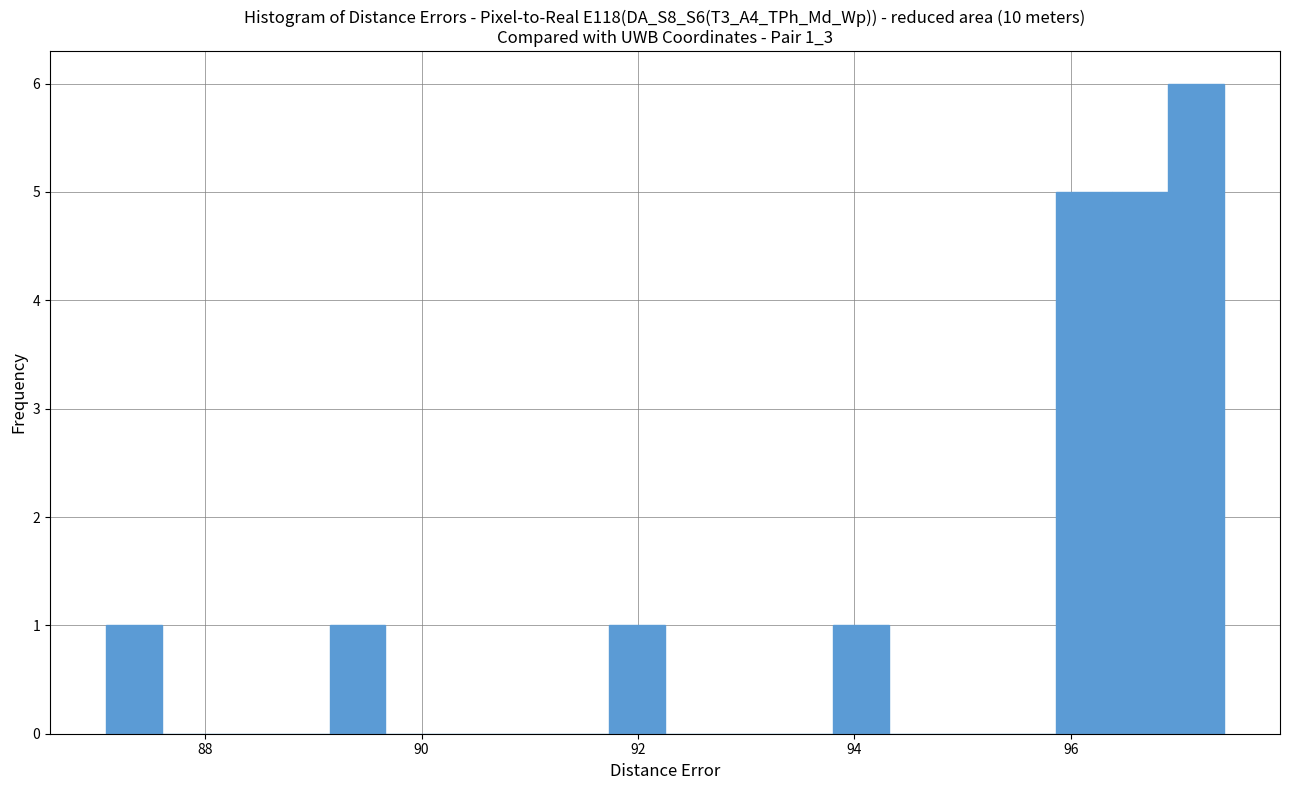

Read against the x-axis, roughly where is the centre of the tallest bar?

97.2